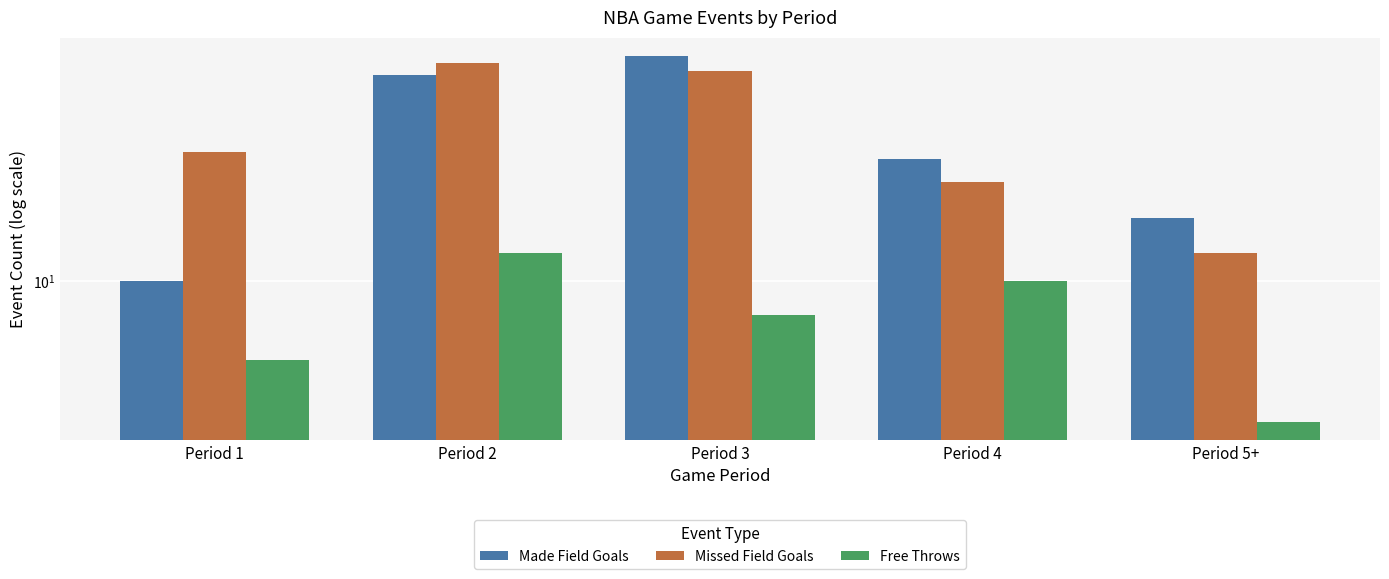

How many values in the Missed Field Goals series are below 23?

2